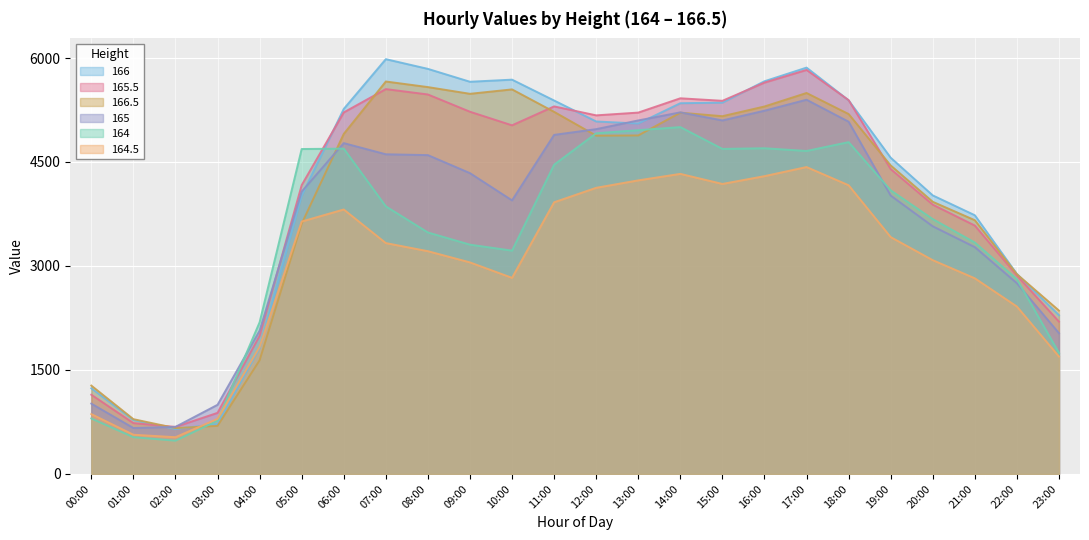

Where is the first local minimum for 164.5?

02:00